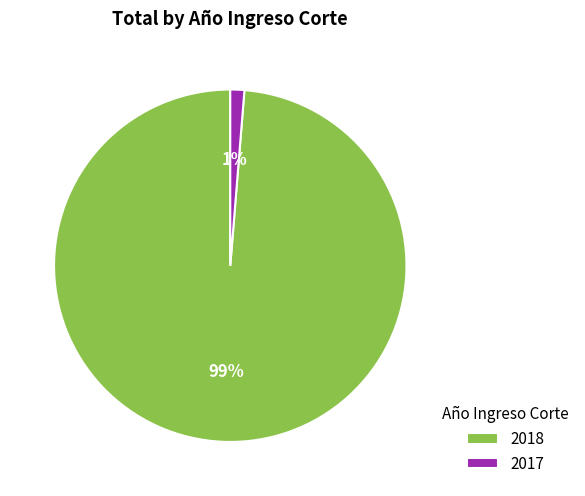

Between 2017 and 2018, which is larger?

2018